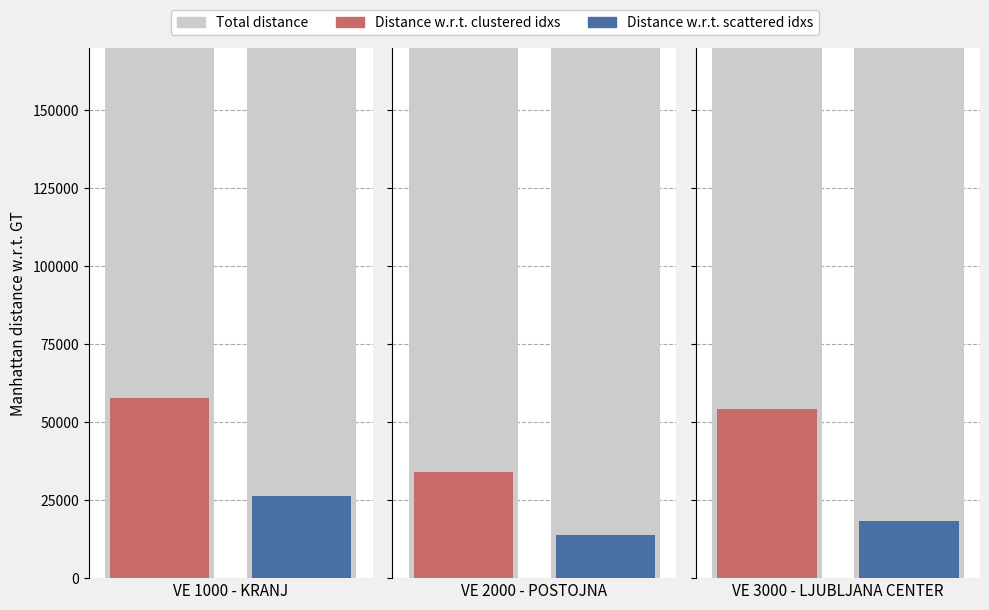

What is the difference between the highest and lowest values at VE 1000 - KRANJ?

181954